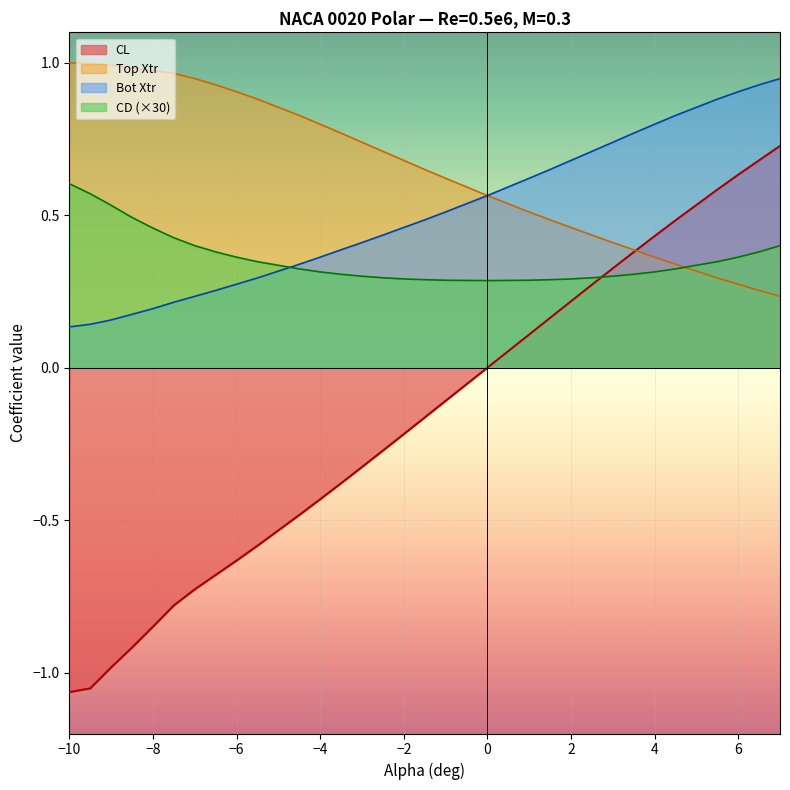

True or false: CL and Bot Xtr intersect in this chart.

False